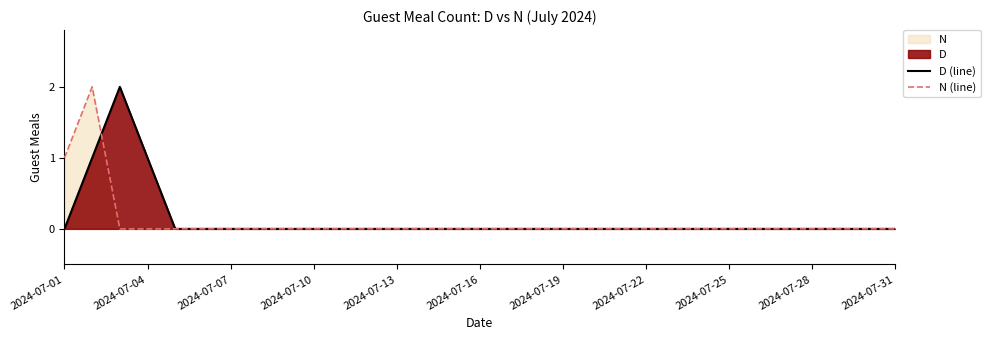

What is the sum of all N (line) values?

3